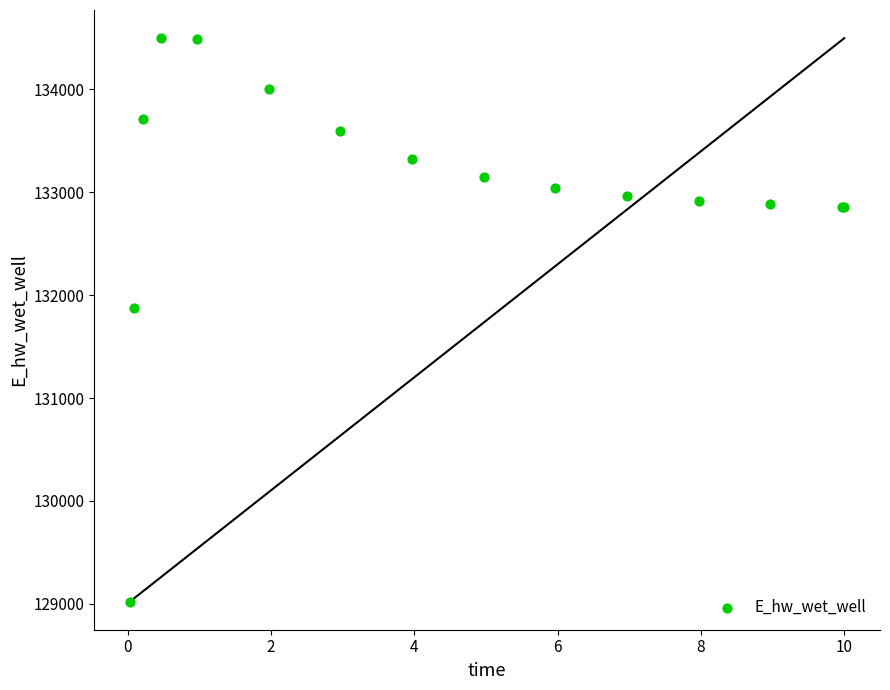

What Y value in the scatter plot is closest to 131760?

131879.2